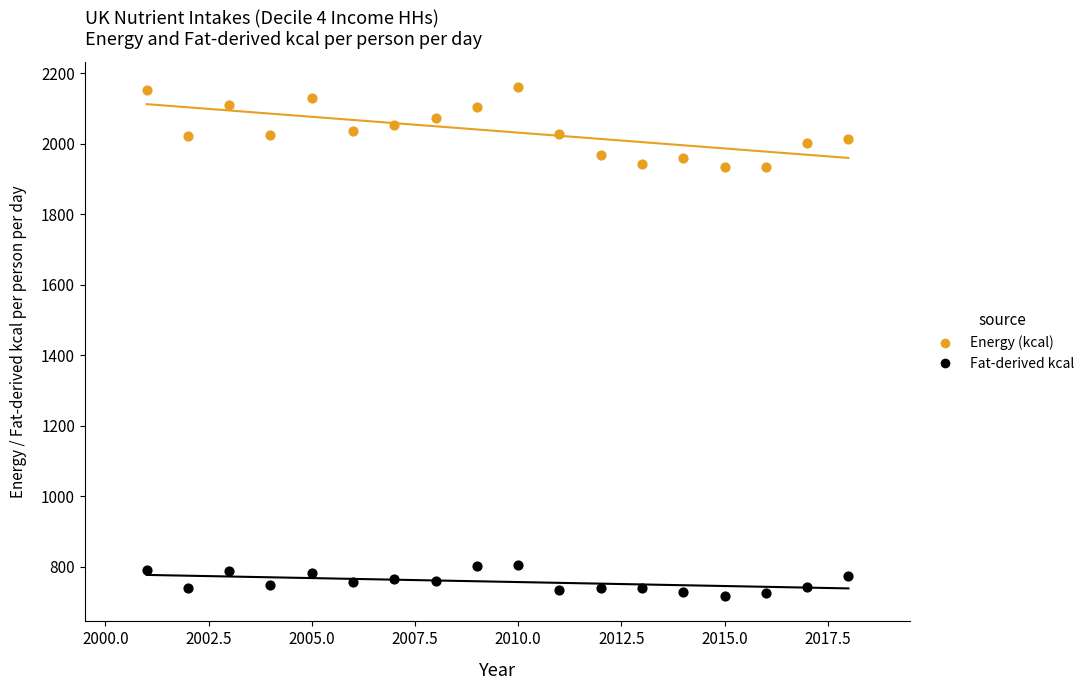

Which series reaches the maximum Y coordinate?

Energy (kcal)